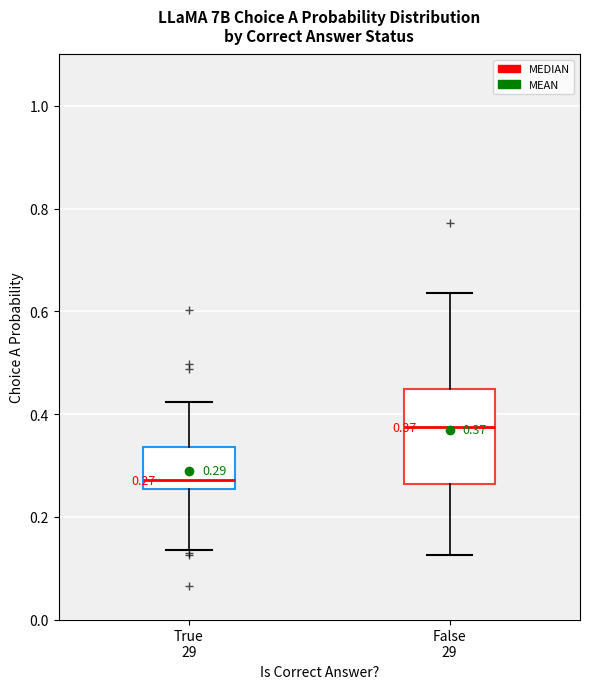

Which box's median line is the lowest?

True 29